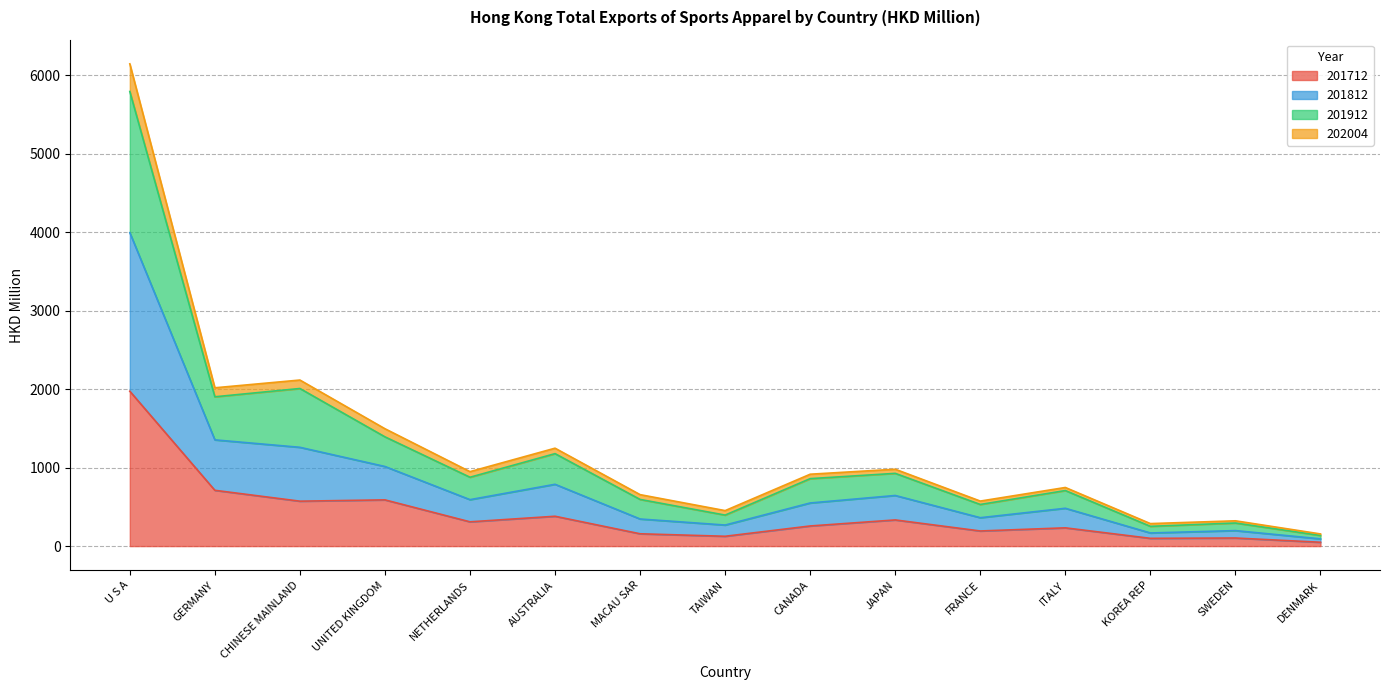

At which category is the sum across all series the highest?

U S A